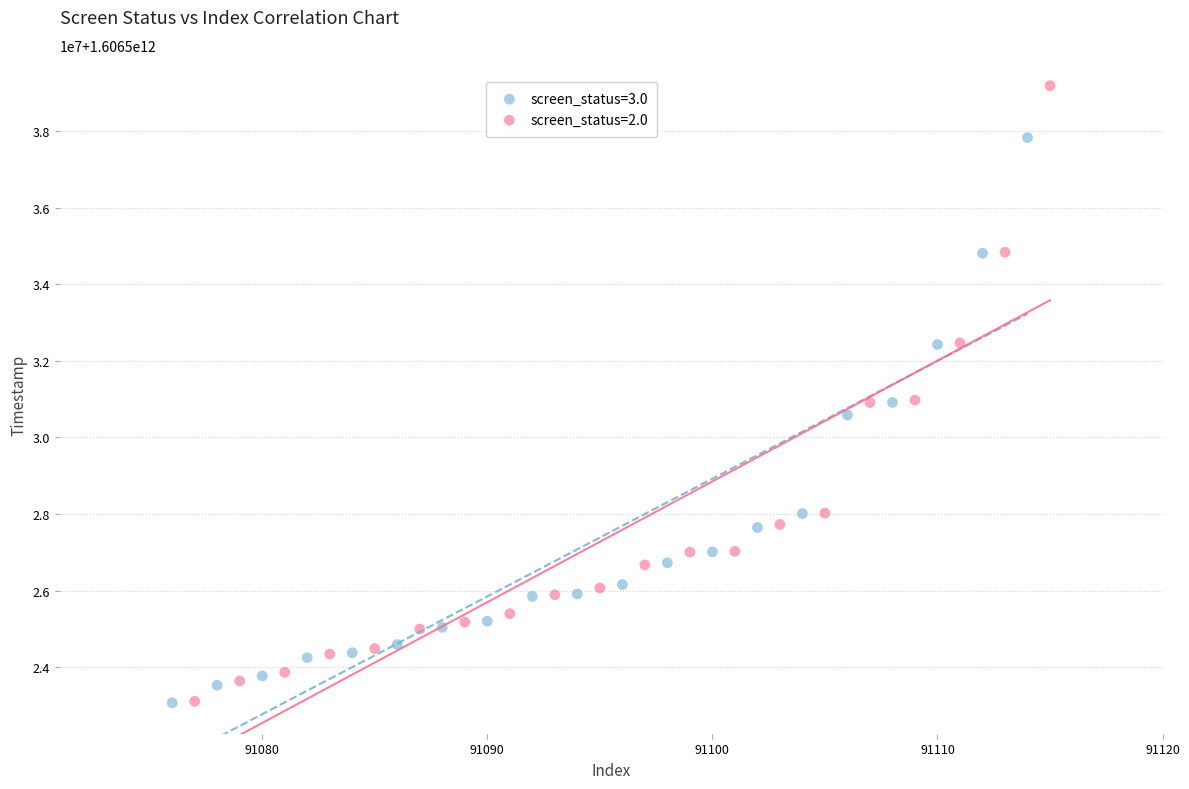

What are all the series names shown in the legend?

screen_status=3.0, screen_status=2.0